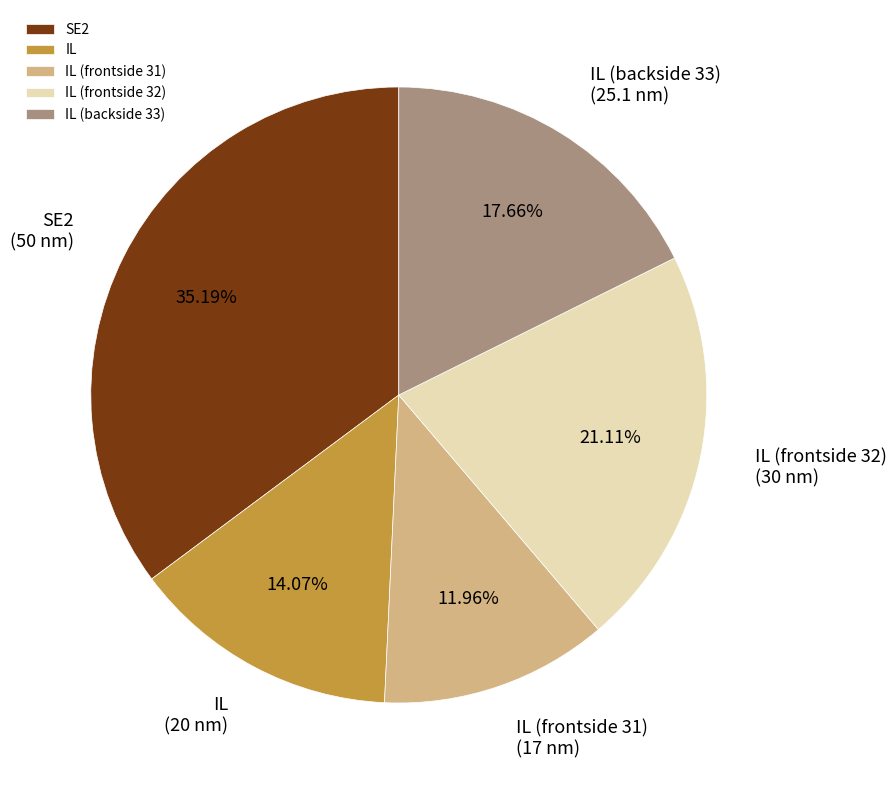

What is the ratio of the value at IL (frontside 32) to the value at SE2?

0.6